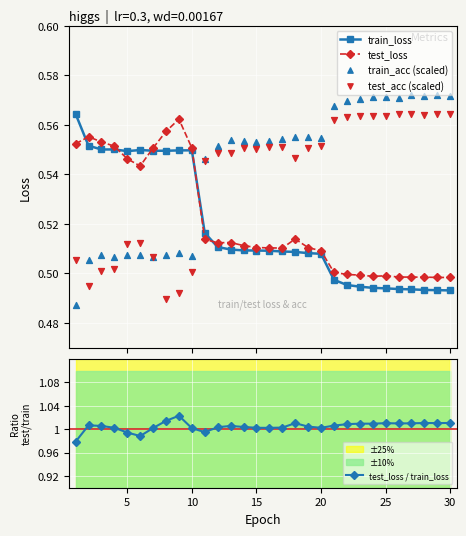

At how many categories does at least one series exceed 0?

30